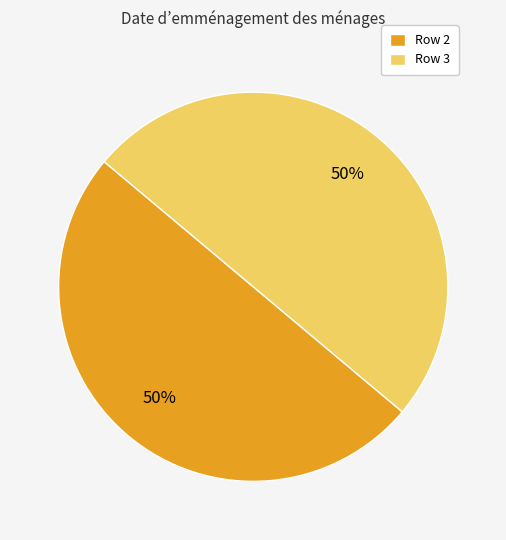

Approximately how many times larger is the value at Row 3 compared to Row 2?

1.0